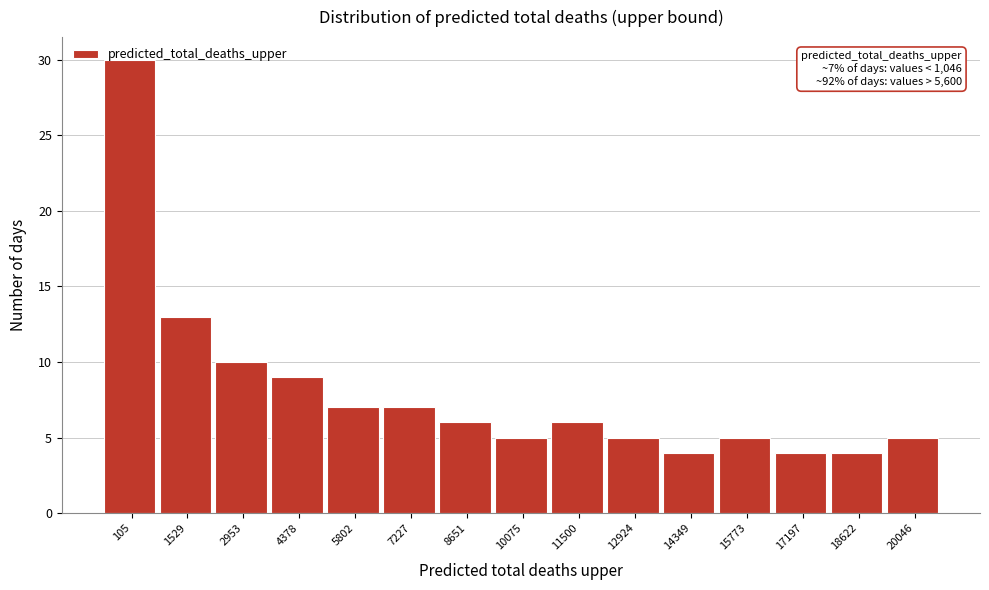

True or false: the data shows 10 at 2953.

True